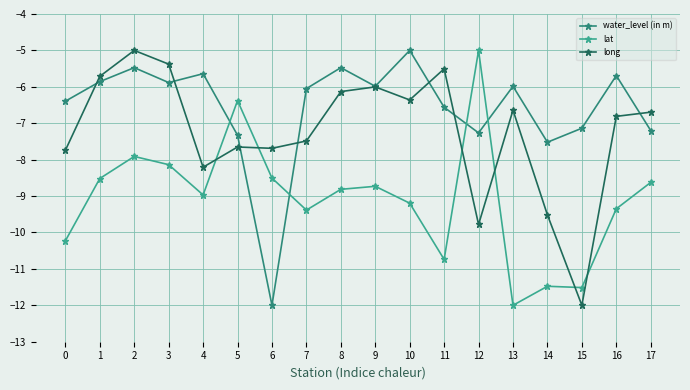

At which category is the sum across all series the highest?

2